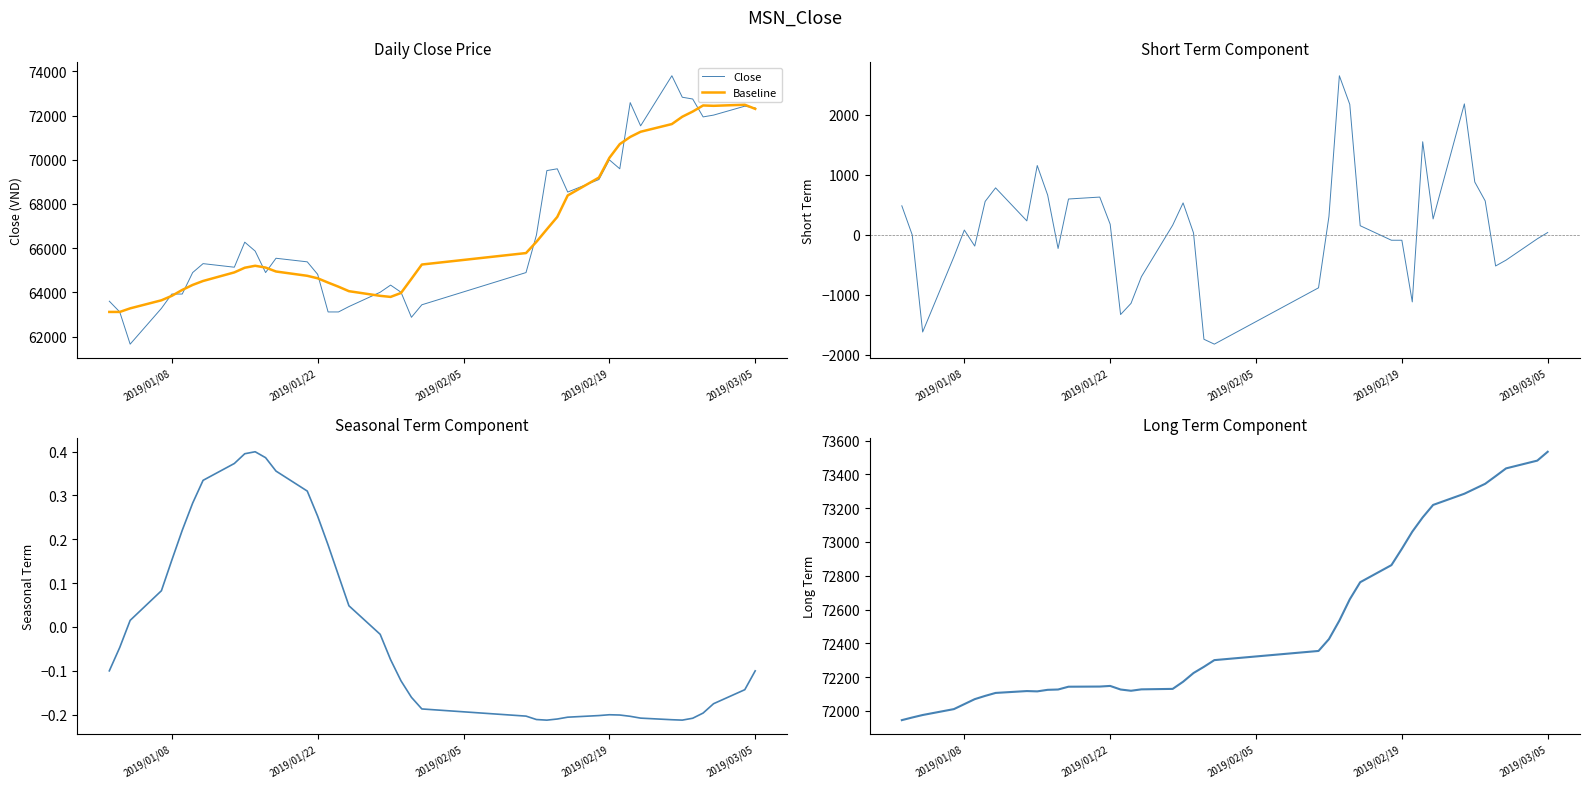

Which series has the widest spread of values?

Close